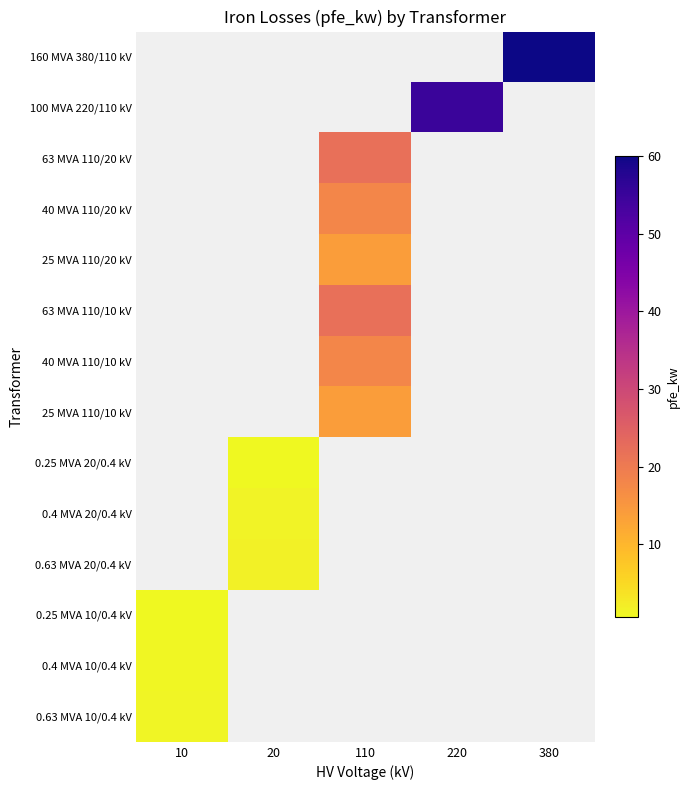

Between 10 and 380, which is larger?

380